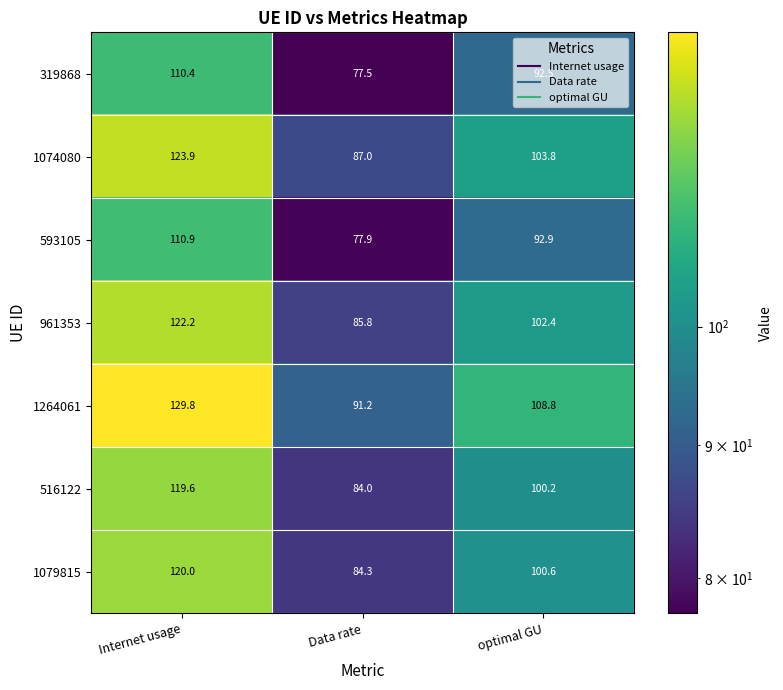

At Internet usage, list the series in order from smallest to largest.

319868, 593105, 516122, 1079815, 961353, 1074080, 1264061